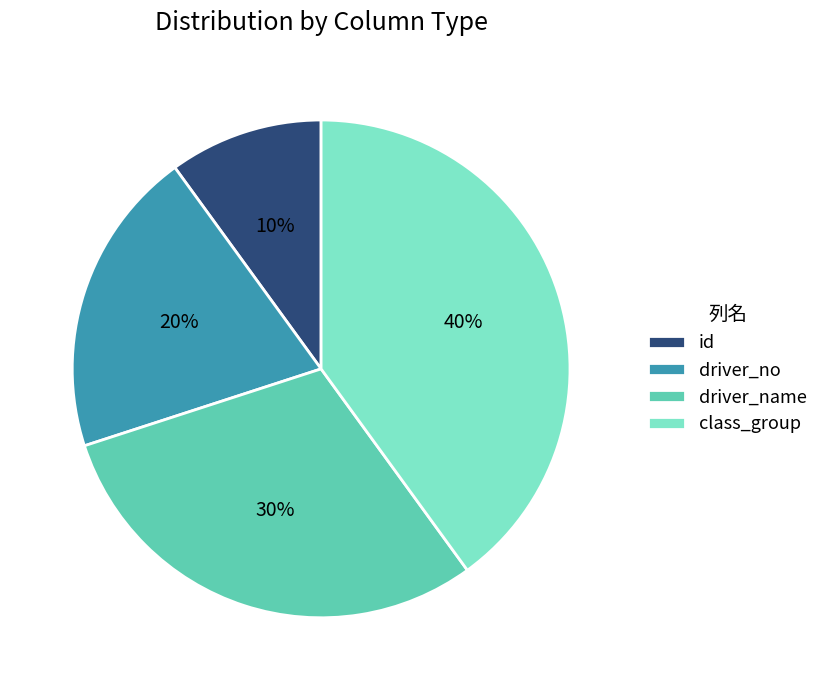

Do id and driver_name together represent more than half of the pie?

No